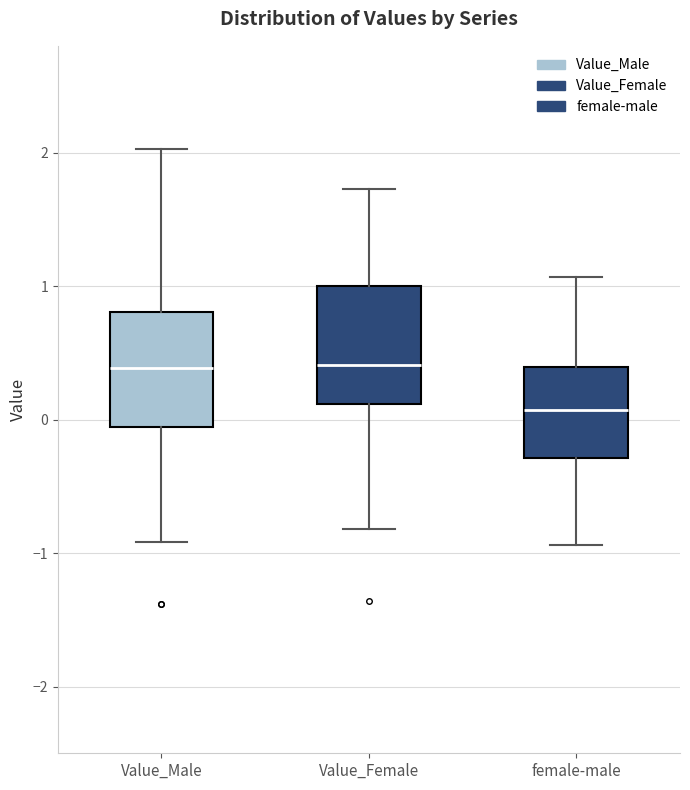

Where is the lower edge of the box for Value_Female on the y-axis? The values are not printed on the chart, so give them approximately, as read against the axis.

0.1